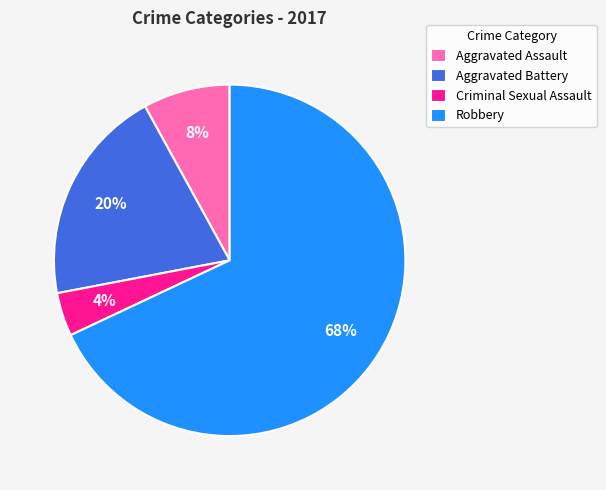

Approximately how many times larger is the value at Criminal Sexual Assault compared to Aggravated Assault?

0.5